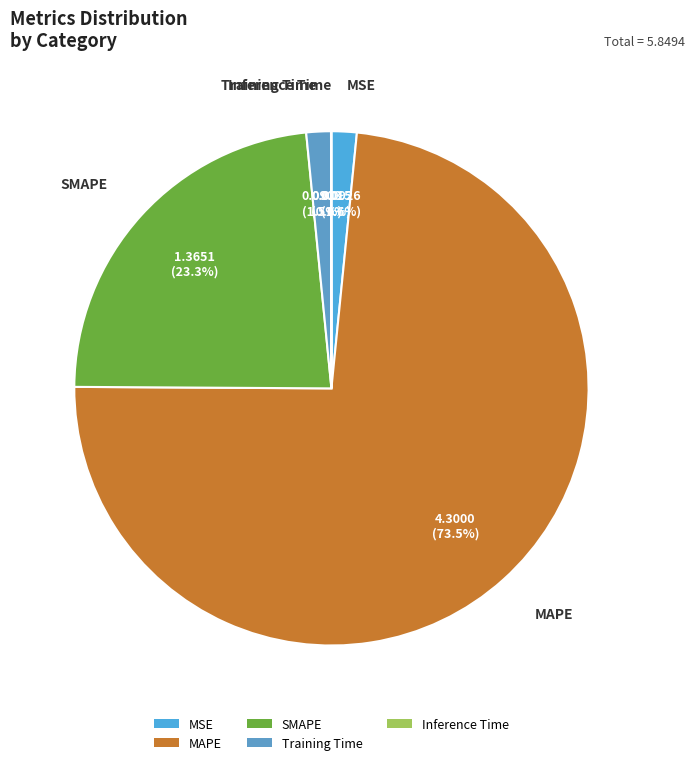

Is there any slice that represents more than half of the pie?

Yes